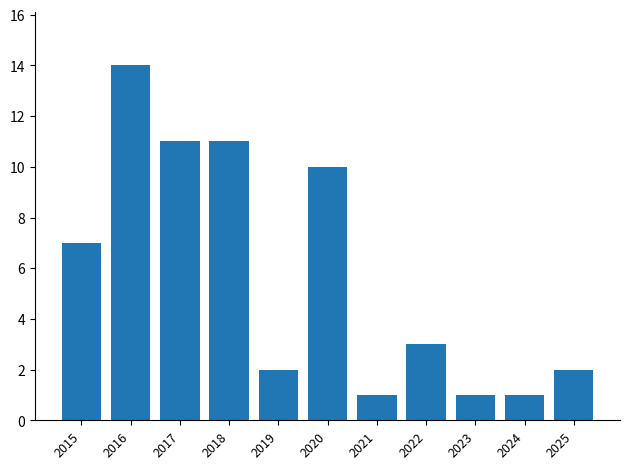

What is the average value?

6